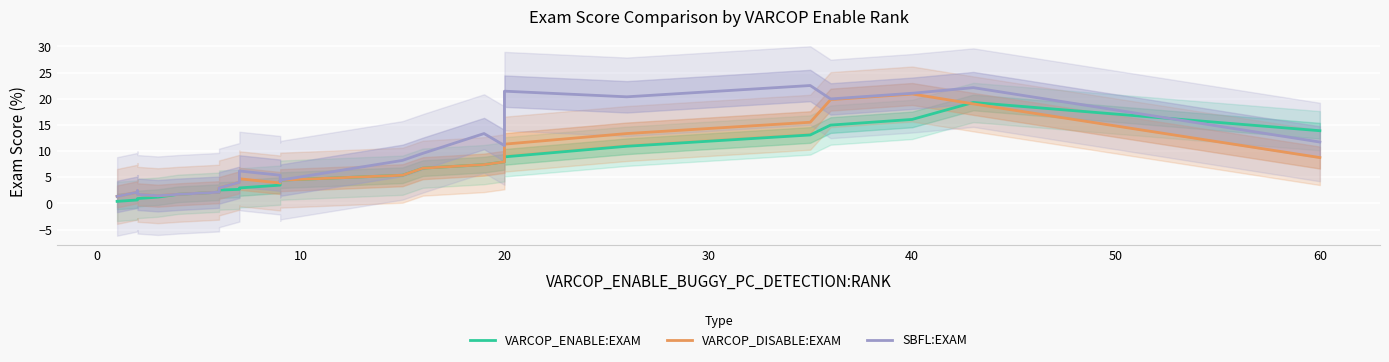

What are all the series names shown in the legend?

VARCOP_ENABLE:EXAM, VARCOP_DISABLE:EXAM, SBFL:EXAM